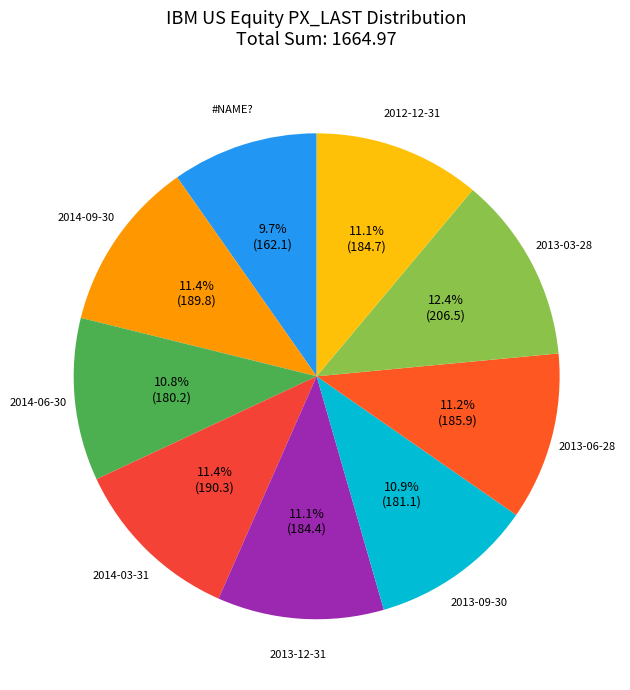

To the nearest percent, what percentage of the pie is 2013-12-31?

11%